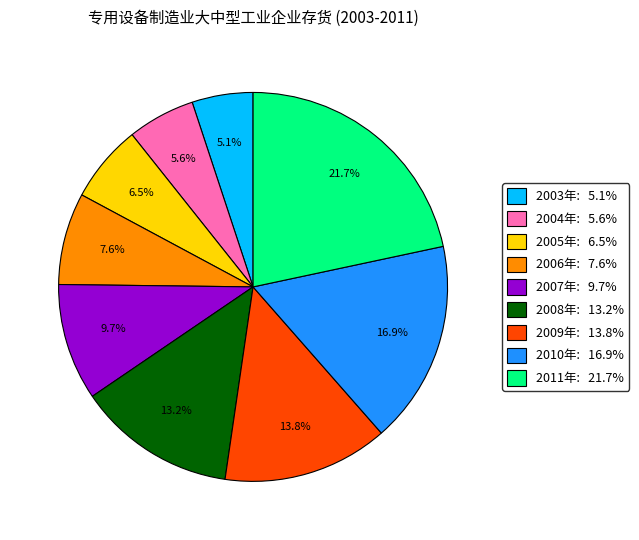

Rank the categories by value from lowest to highest.

2003年, 2004年, 2005年, 2006年, 2007年, 2008年, 2009年, 2010年, 2011年